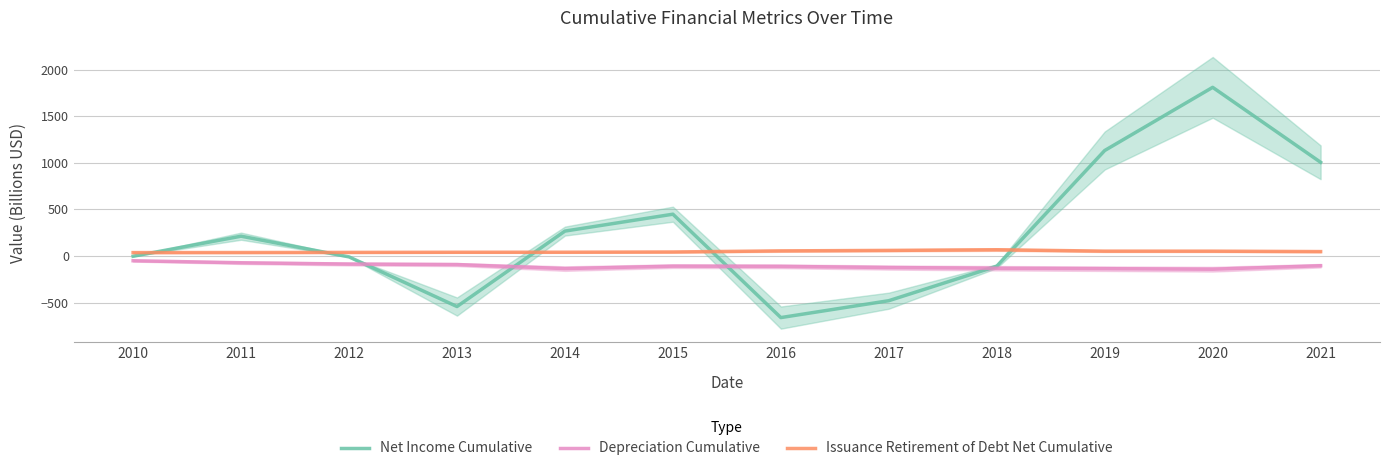

The value of Net Income Cumulative at 2021 is 264.0. True or false?

False